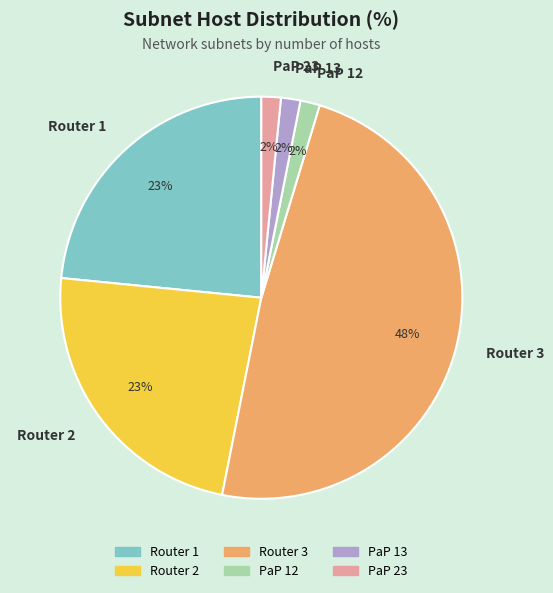

Does any single category account for the majority?

No